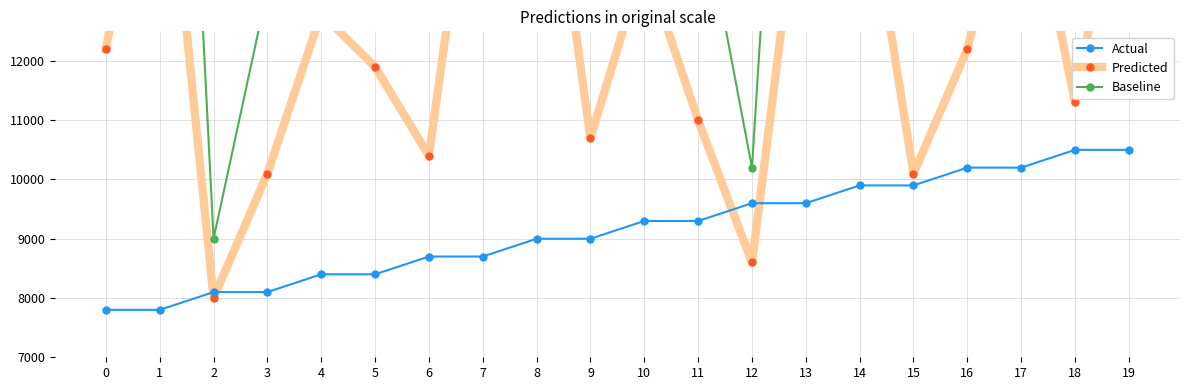

The Predicted series shows 15800 at 17. True or false?

True